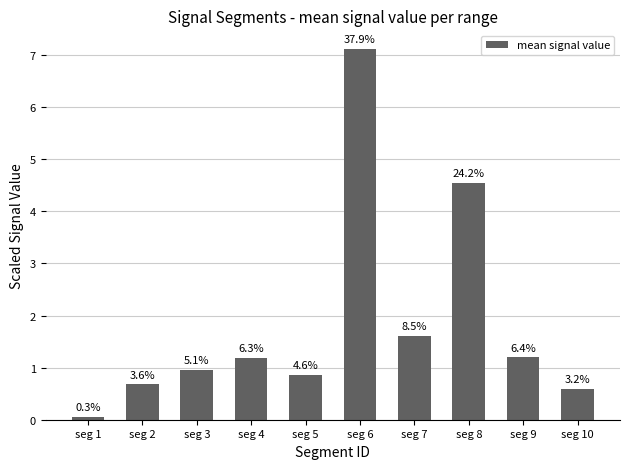

Does the chart contain any negative values?

No